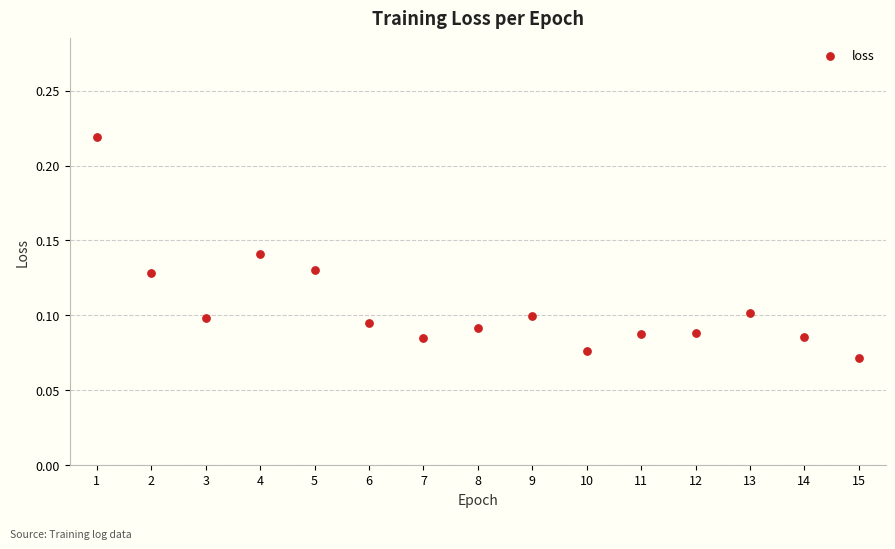

What is the range of X values (max minus min)?

14.0